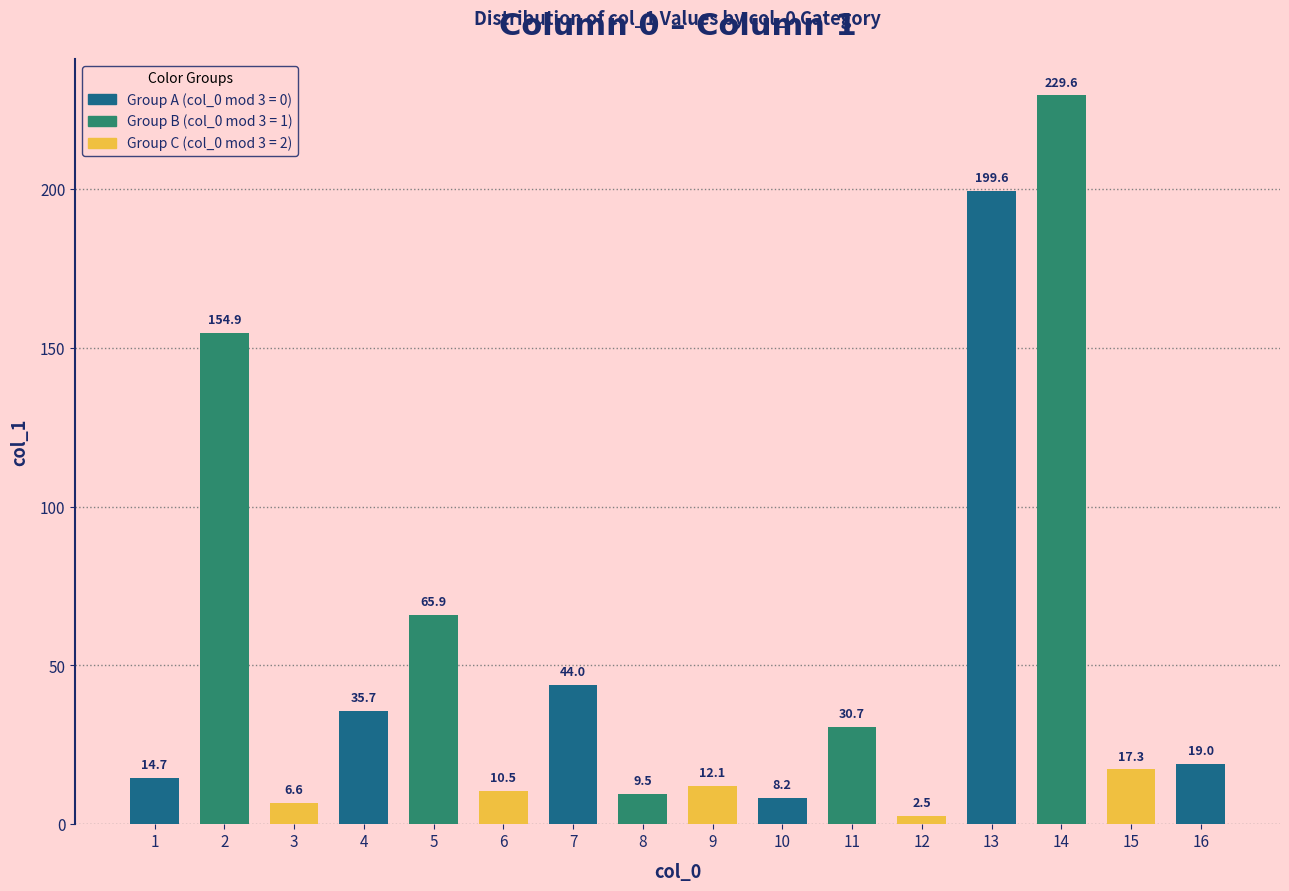

What is the difference between the maximum and minimum values?

227.1